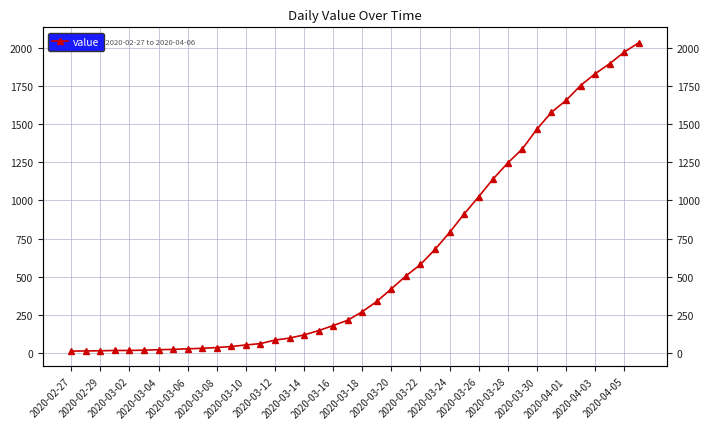

True or false: the data shows 1895 at 37.

True